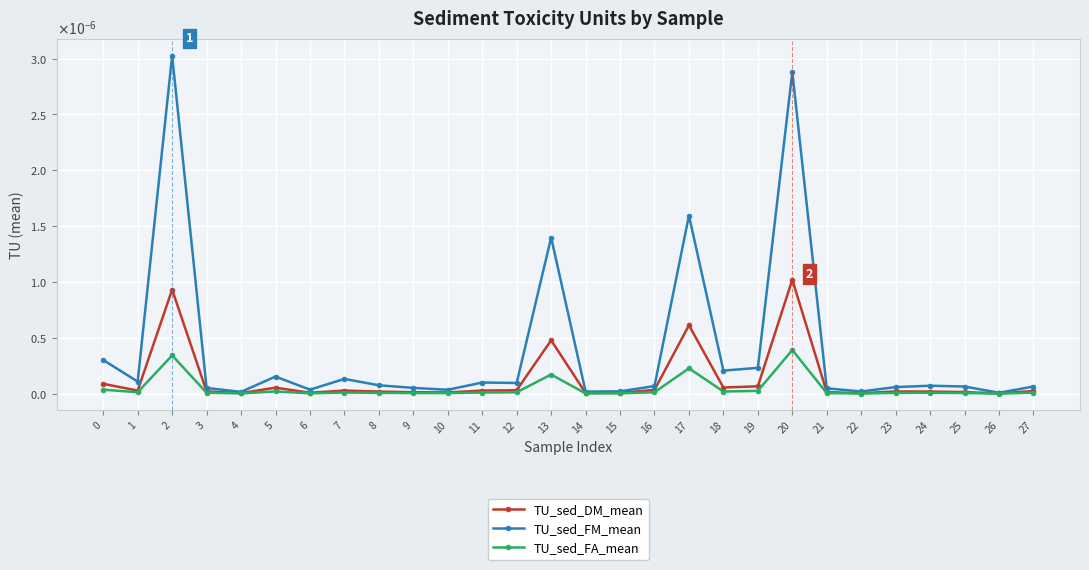

True or false: TU_sed_DM_mean and TU_sed_FA_mean cross at least once.

False